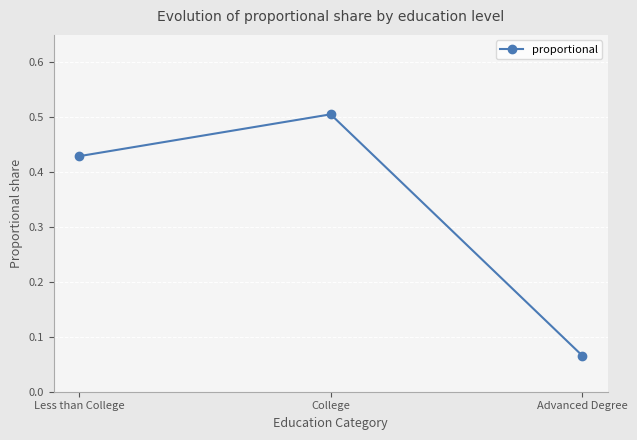

What is the maximum value shown in the chart?

0.5